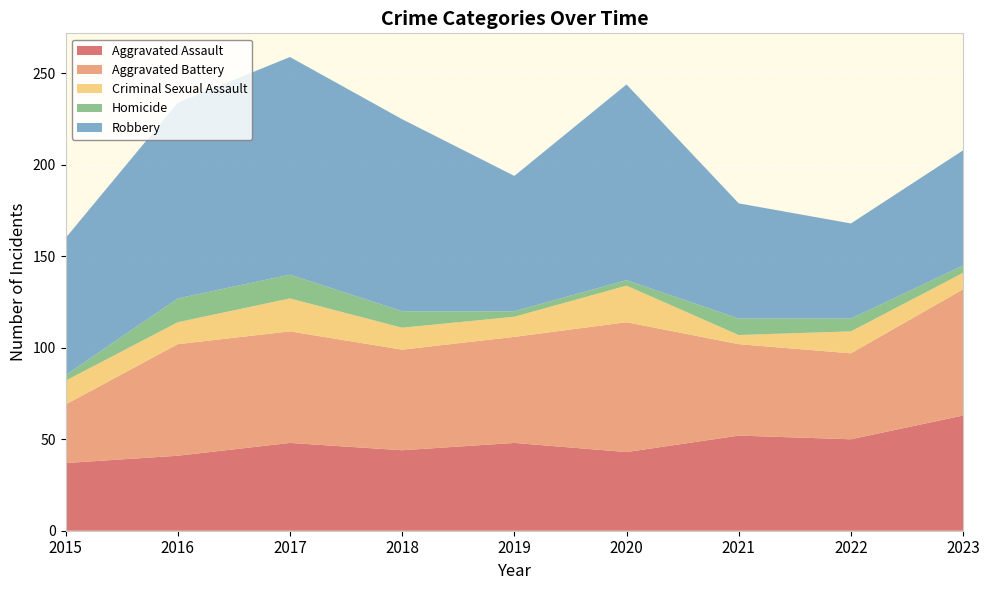

Reading left to right, what are all the values shown in this chart?

Aggravated Assault: 2015=37	2016=41	2017=48	2018=44	2019=48	2020=43	2021=52	2022=50	2023=63
Aggravated Battery: 2015=32	2016=61	2017=61	2018=55	2019=58	2020=71	2021=50	2022=47	2023=69
Criminal Sexual Assault: 2015=13	2016=12	2017=18	2018=12	2019=11	2020=20	2021=5	2022=12	2023=9
Homicide: 2015=3	2016=13	2017=13	2018=9	2019=3	2020=3	2021=9	2022=7	2023=4
Robbery: 2015=75	2016=107	2017=119	2018=105	2019=74	2020=107	2021=63	2022=52	2023=63